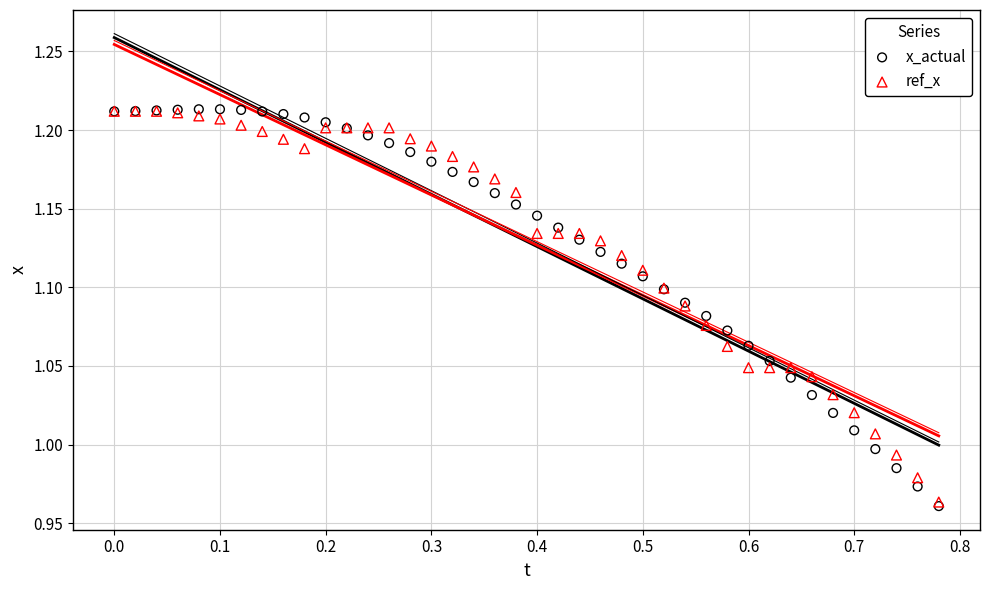

What are all the series names shown in the legend?

x_actual, ref_x